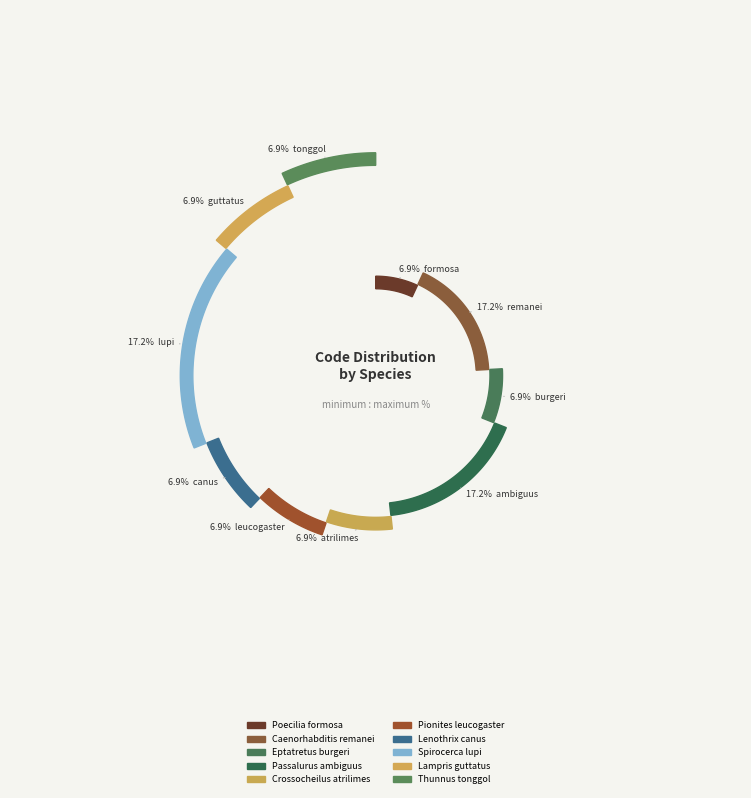

How many segments does this pie chart have?

10